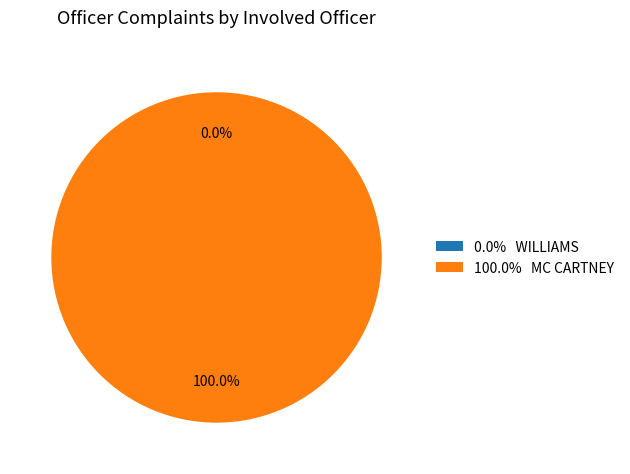

To the nearest percent, what percentage of the pie is MC CARTNEY?

100%